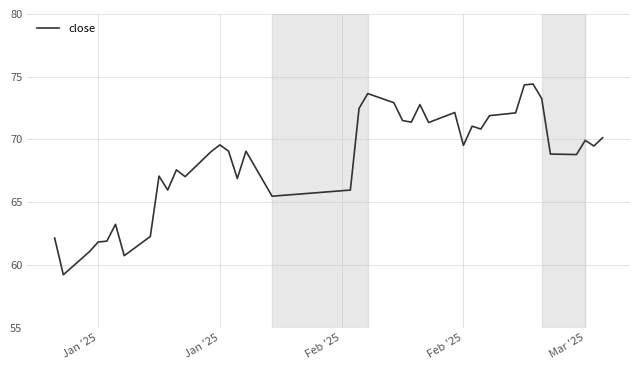

What is the minimum value shown in the chart?

59.2